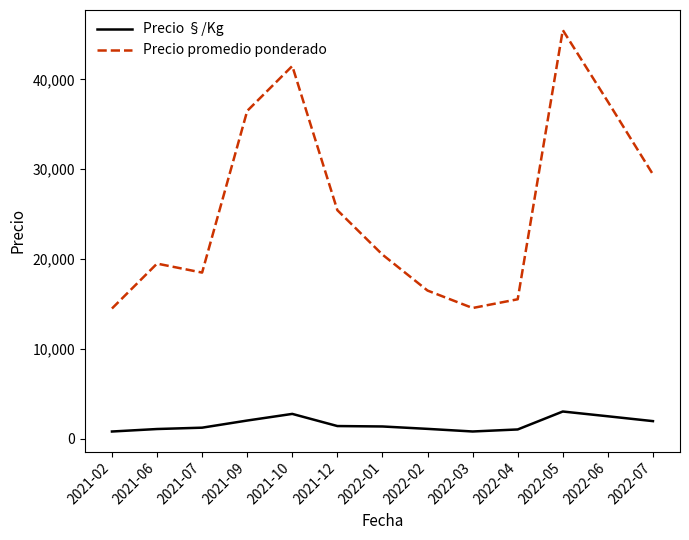

True or false: Precio promedio ponderado and Precio §/Kg cross at least once.

False